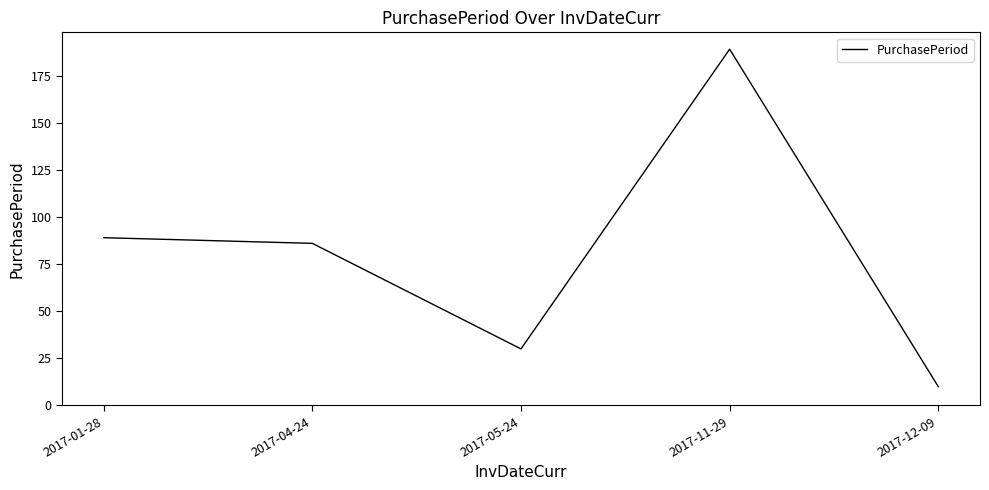

Reading left to right, extract all data points from this chart.

2017-01-28=89	2017-04-24=86	2017-05-24=30	2017-11-29=189	2017-12-09=10